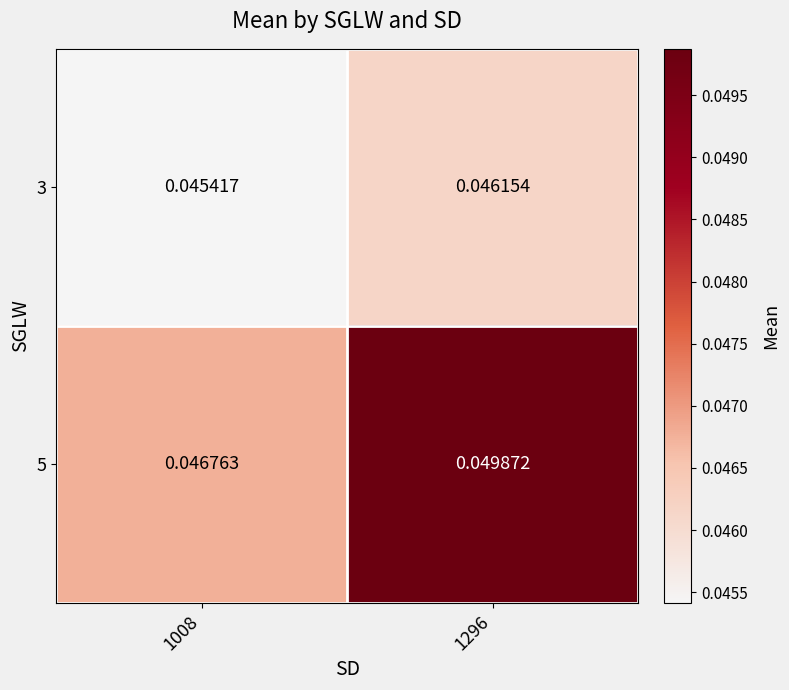

Rank the series at 1008 from highest to lowest value.

5, 3